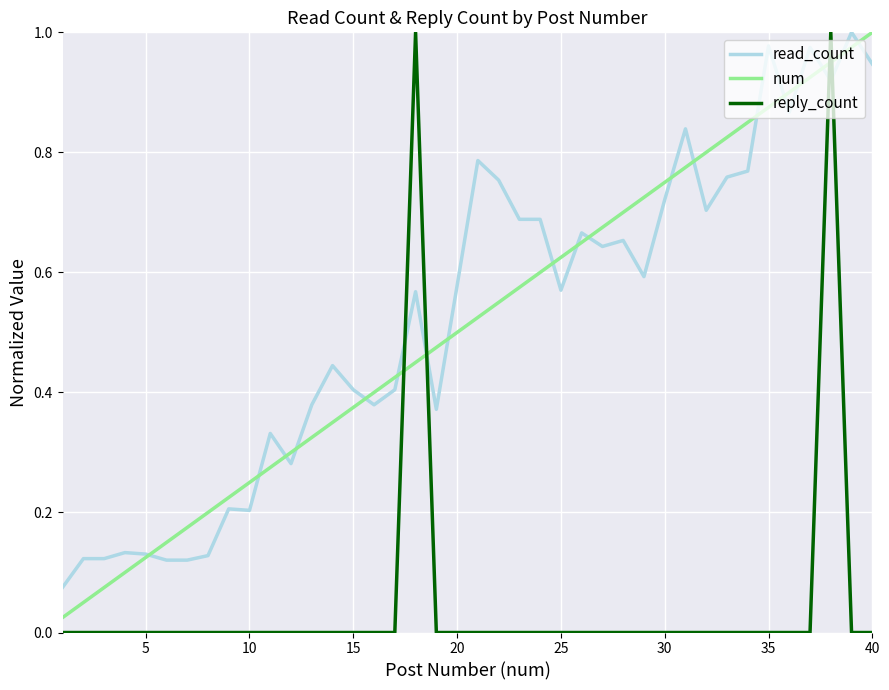

After their last crossing, which series has the higher values: reply_count or num?

num